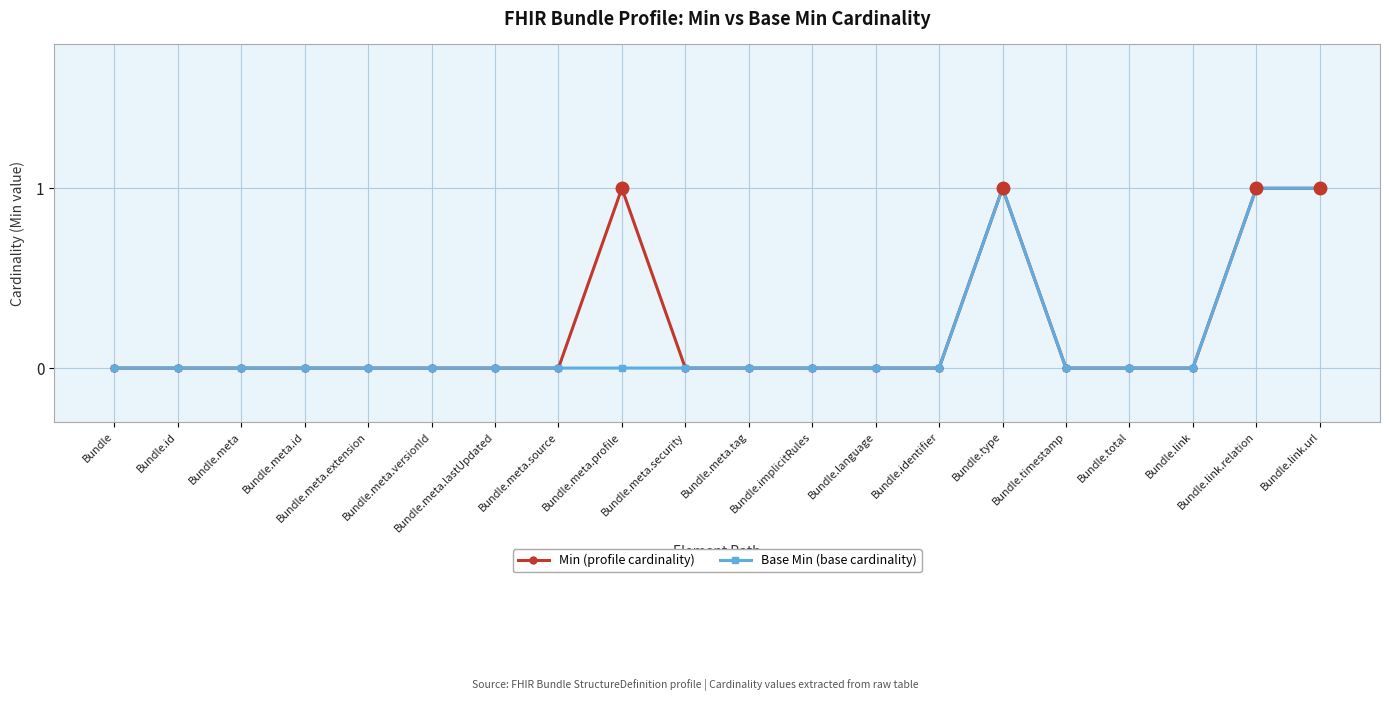

What is the label of the 12th point from the right?

Bundle.meta.profile